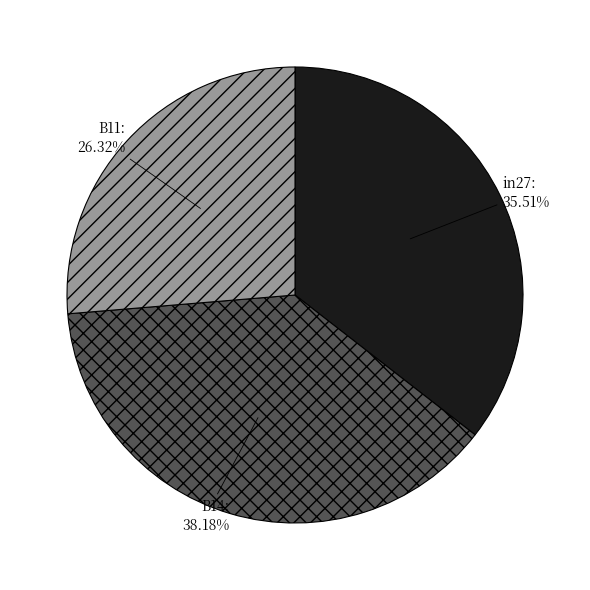

What percentage do B14 and B11 together represent?

64.5%